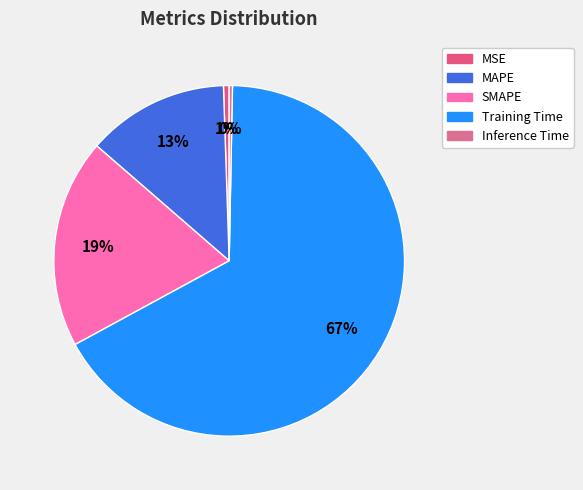

Do Inference Time and MAPE together represent more than half of the pie?

No